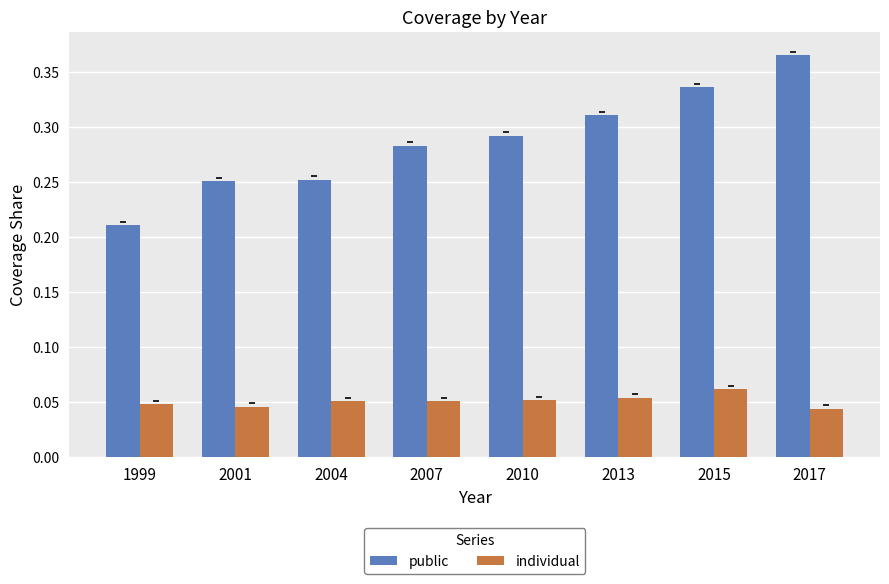

How many categories are shown in the chart?

8